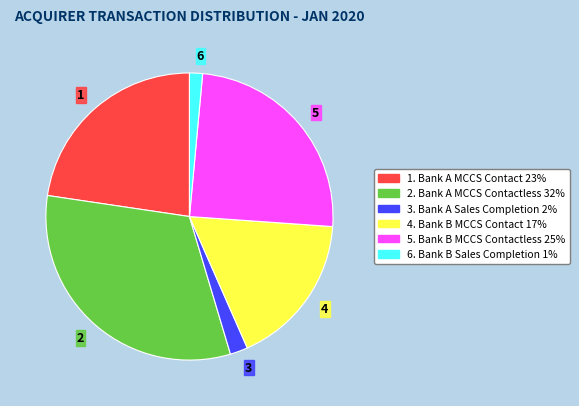

Which slice is the smallest?

6